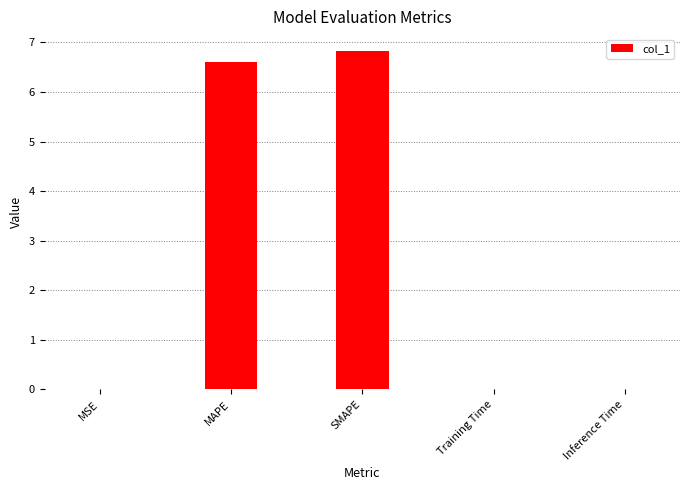

True or false: the data shows 6.8 at SMAPE.

True